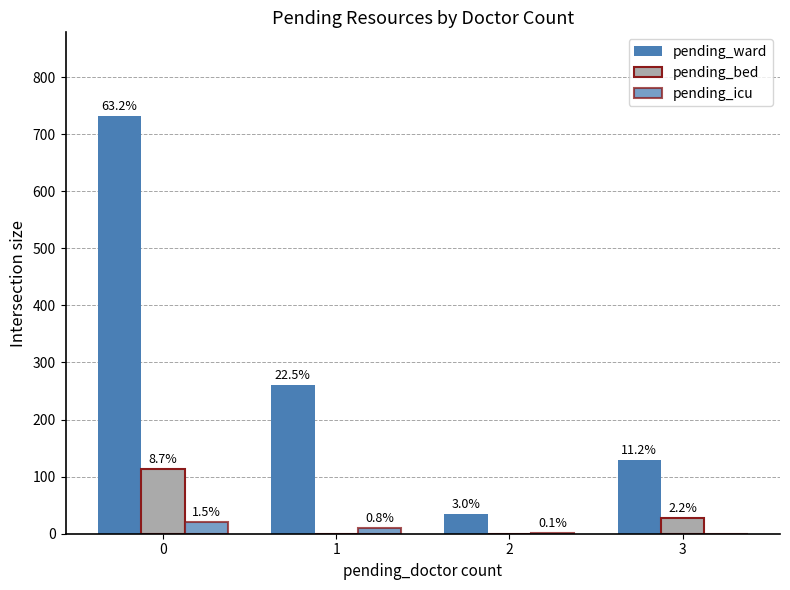

Is the value of pending_ward at 0 greater than the value of pending_bed at 3?

Yes